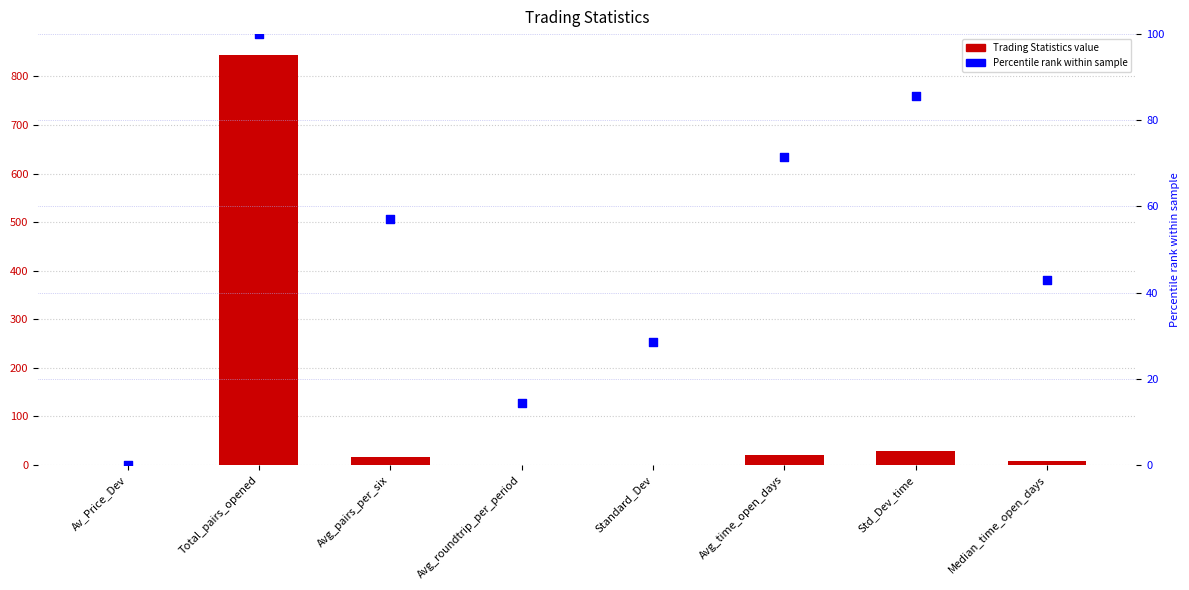

Which series has the largest total across all categories?

Trading_Statistics